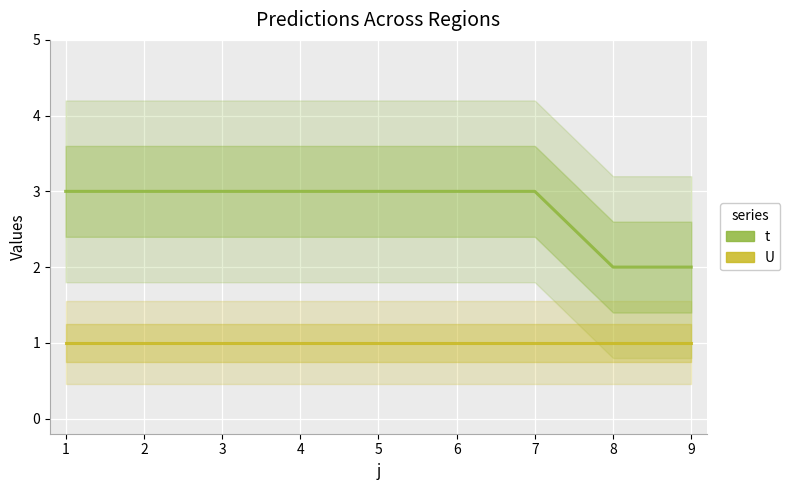

How many categories are shown in the chart?

9